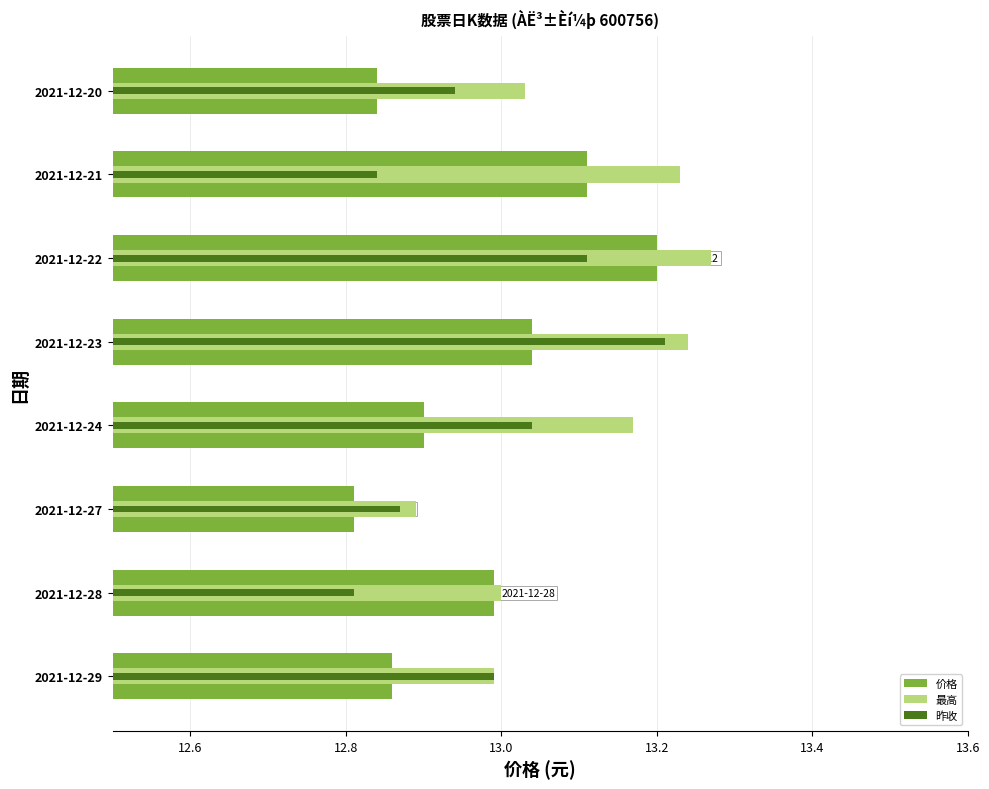

What is the highest value of the 最高 series?

13.3